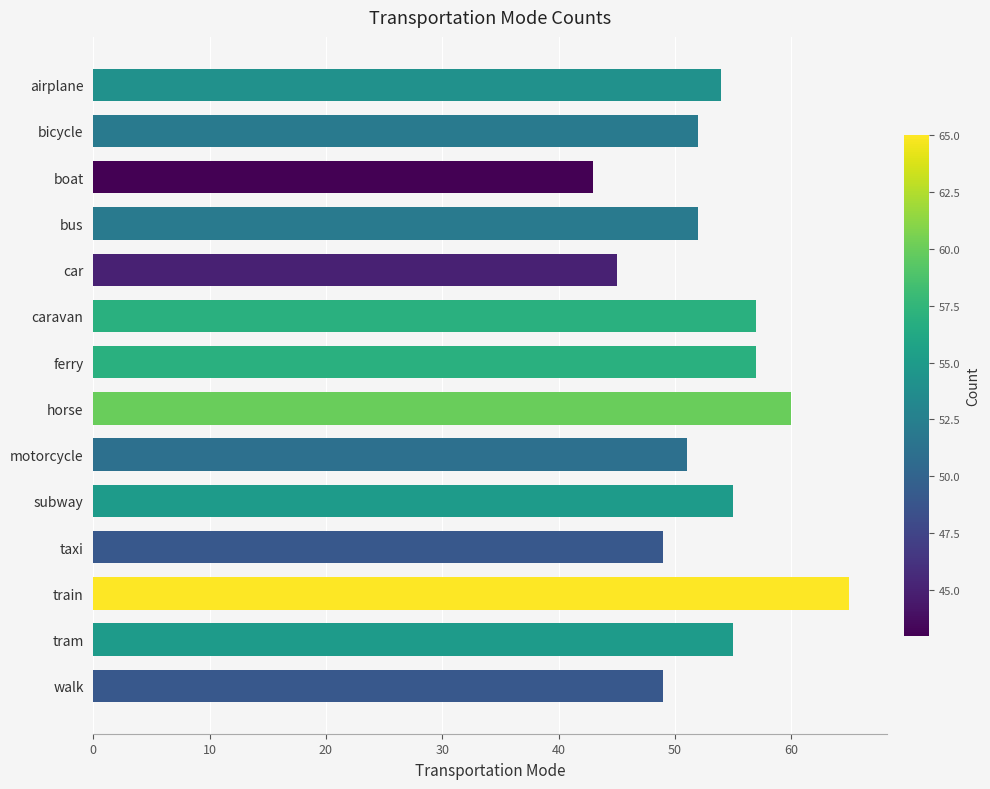

Reading top to bottom, list all the values displayed in this chart.

airplane=54	bicycle=52	boat=43	bus=52	car=45	caravan=57	ferry=57	horse=60	motorcycle=51	subway=55	taxi=49	train=65	tram=55	walk=49